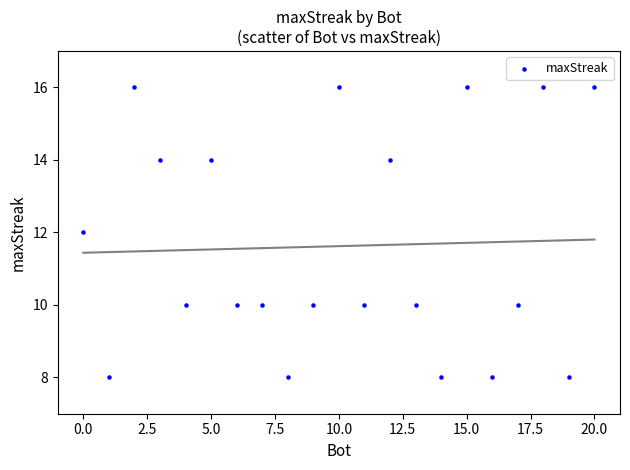

What is the range of Y values (max minus min)?

8